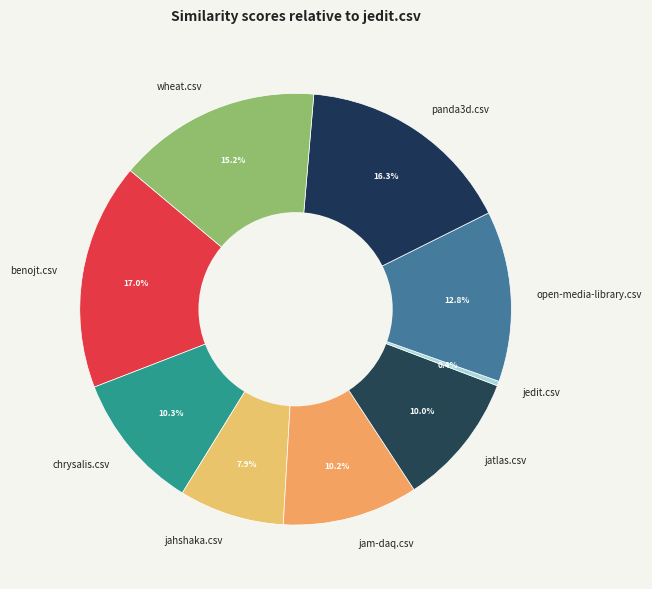

The jedit.csv slice represents 0% of the pie. True or false?

True